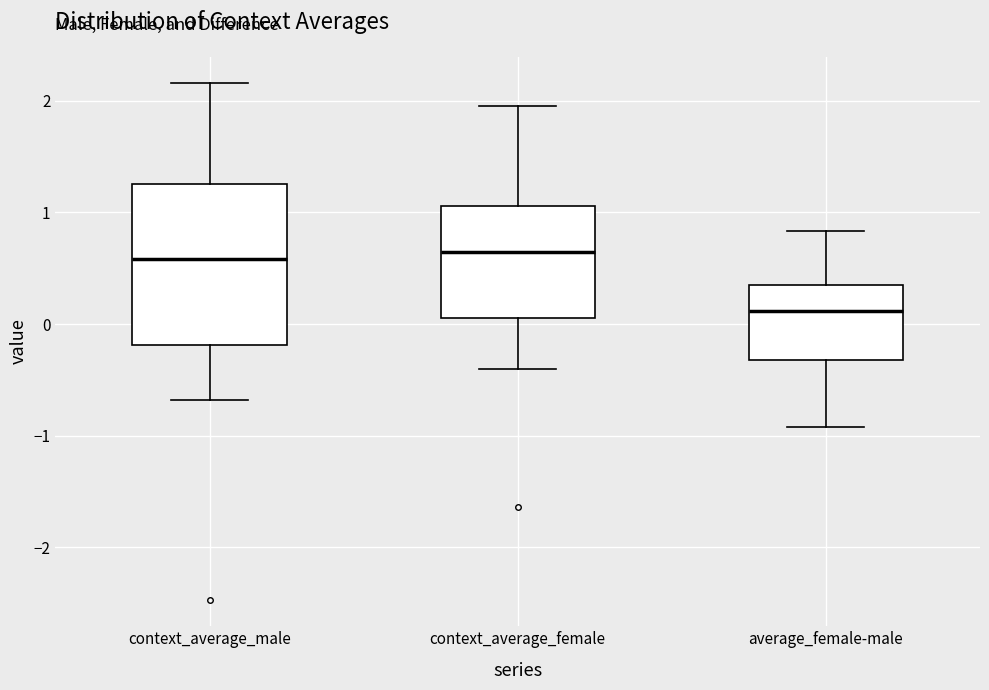

Reading left to right, transcribe this box plot: for each box, give where its median line is, the range the box spans, and where its two whiskers end, as read against the y-axis. The values are not printed on the chart, so give them approximately, as read against the axis.

context_average_male: median 0.6, box -0.2 to 1.3, whiskers -0.7 to 2.2
context_average_female: median 0.6, box 0.1 to 1.1, whiskers -0.4 to 2.0
average_female-male: median 0.1, box -0.3 to 0.3, whiskers -0.9 to 0.8